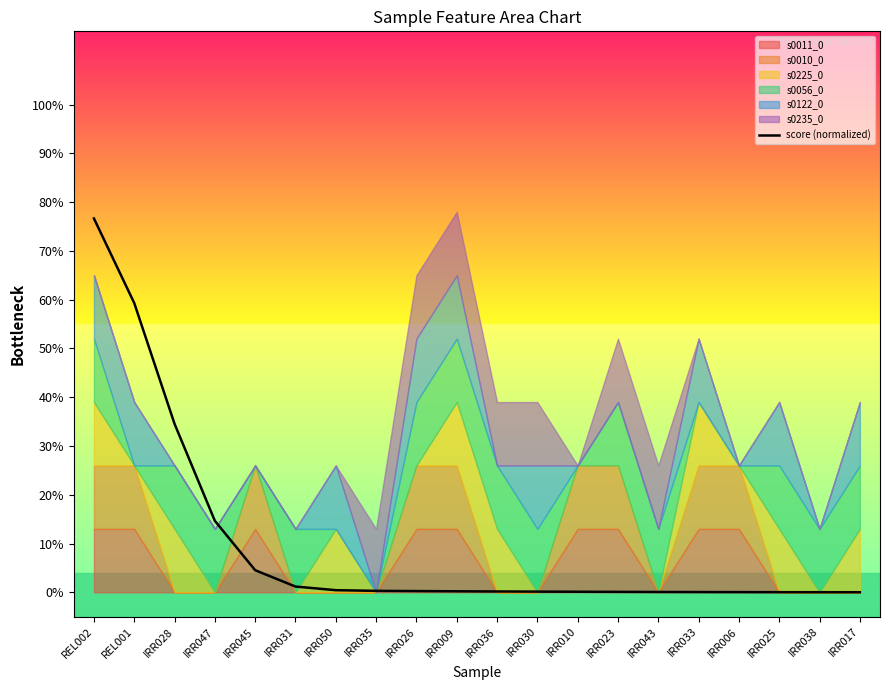

What is the label of the 2nd point from the right?

IRR038